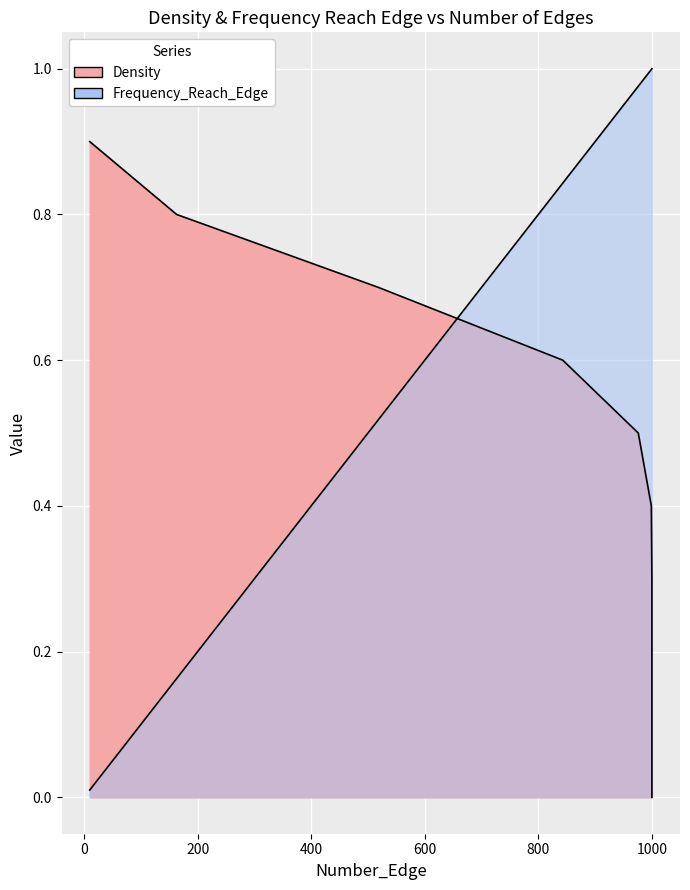

Between 518 and 1000, which series saw the biggest shift?

Density